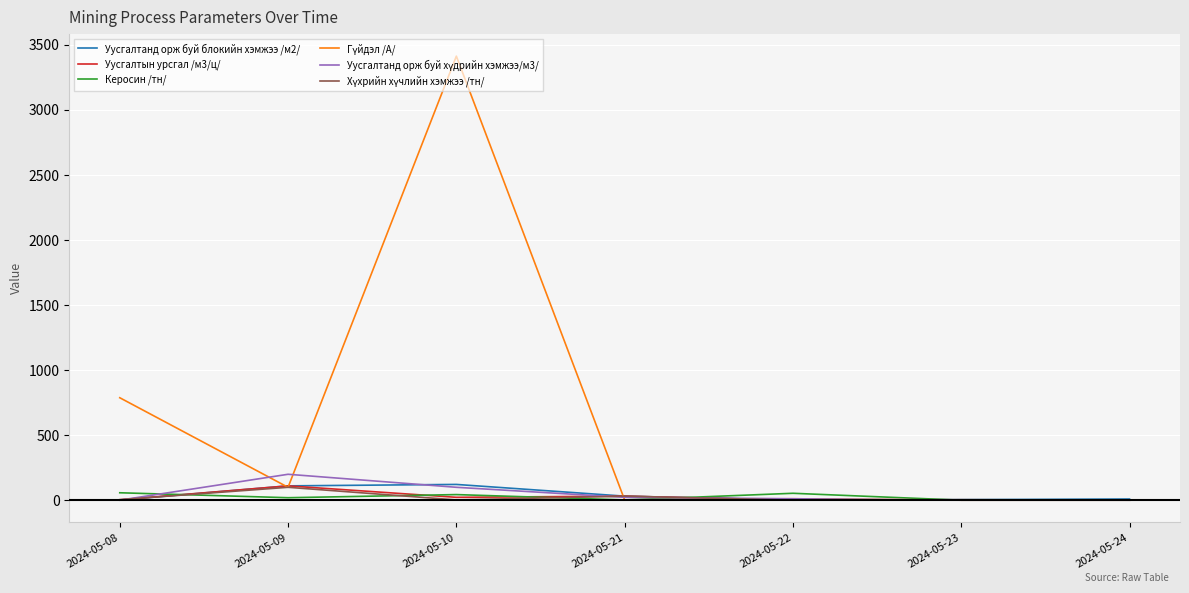

What is the total value across all series at 2024-05-24?

15